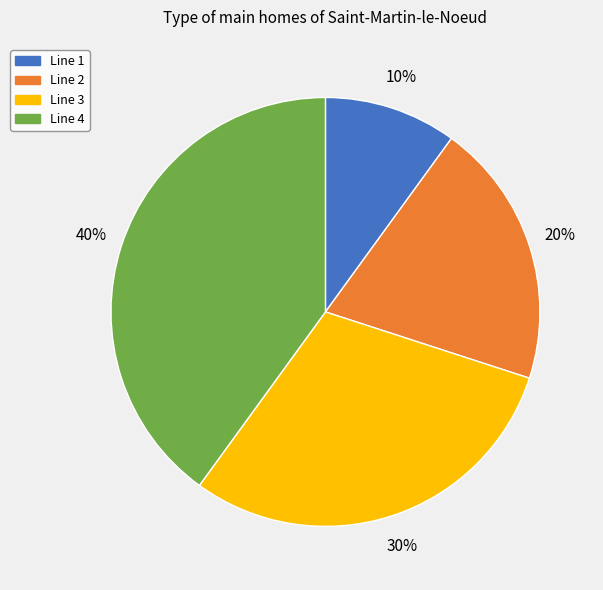

To the nearest percent, what percentage of the pie is Line 2?

20%